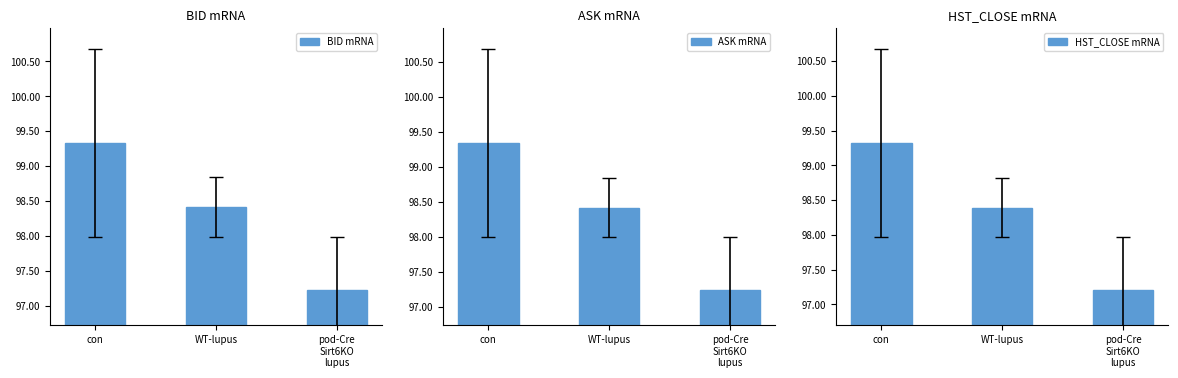

What is the lowest value of the BID mRNA series?

97.2